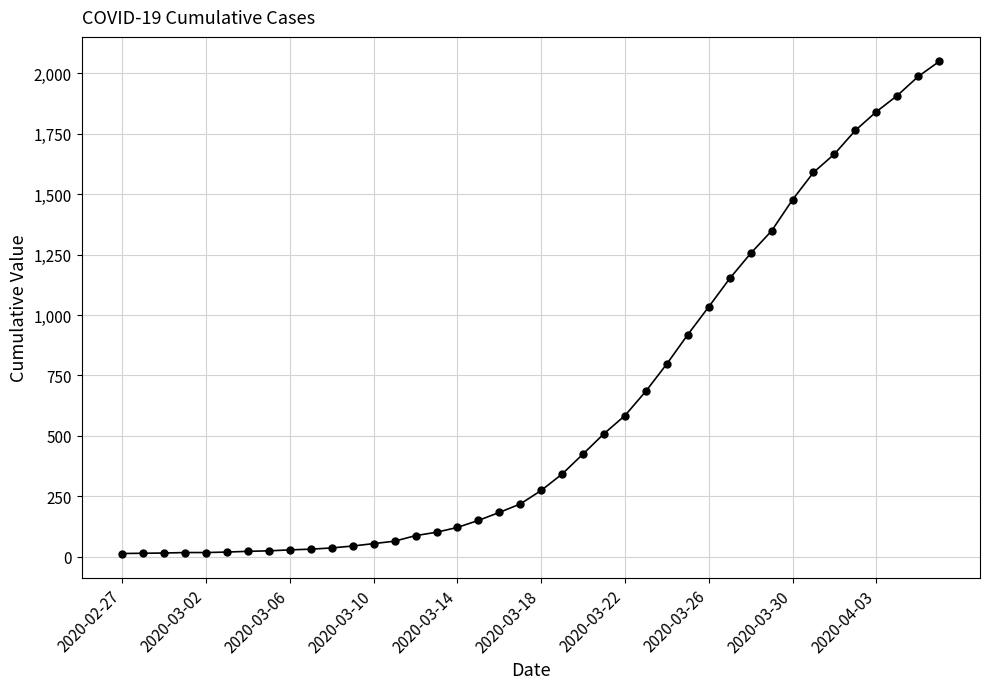

What is the maximum value shown in the chart?

2049